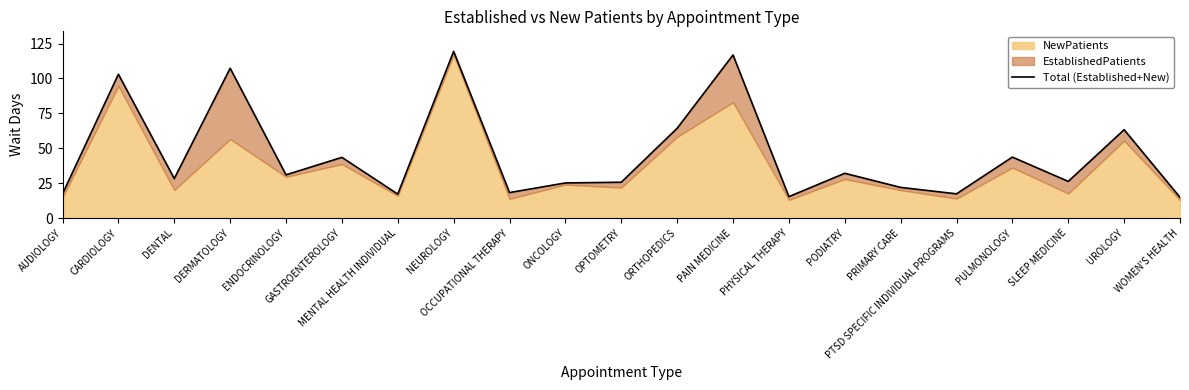

What value does the data have at AUDIOLOGY?

17.4